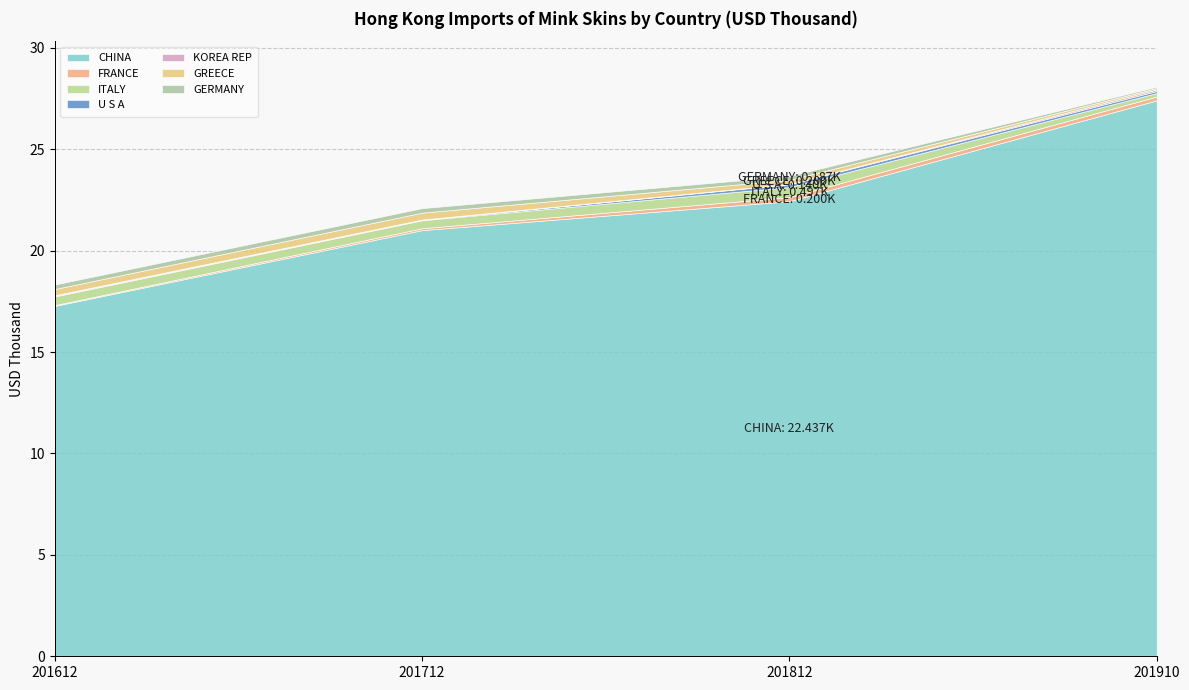

At which category is the sum across all series the highest?

201910